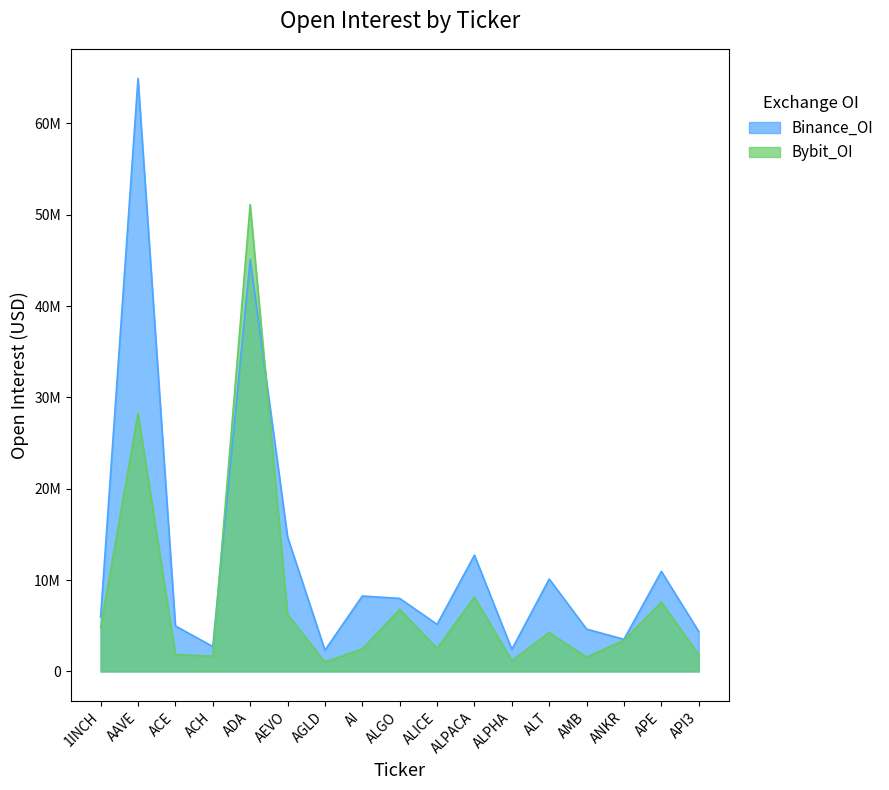

The Bybit_OI series shows 9997509 at ALGO. True or false?

False